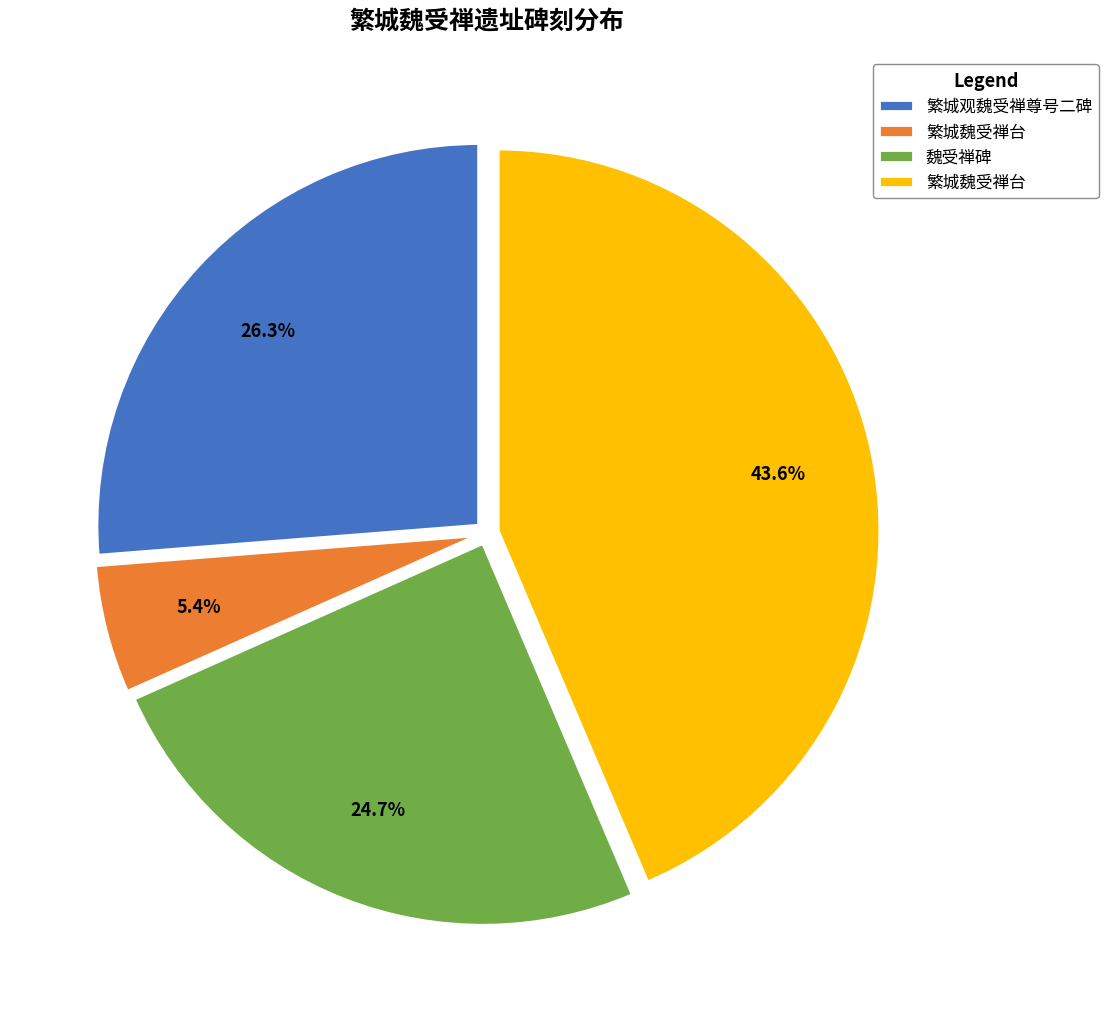

Count the number of slices in the pie.

4